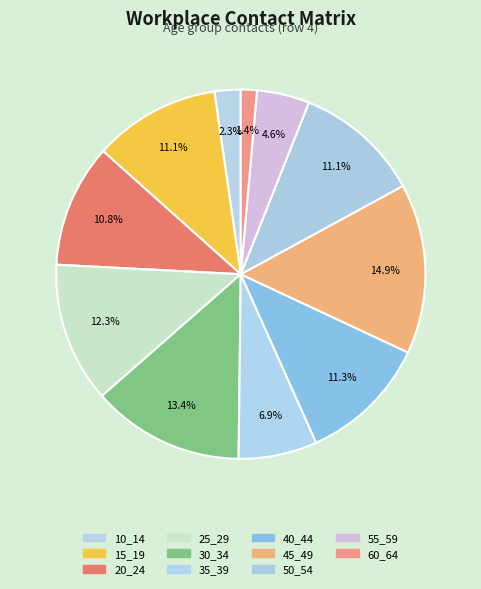

Count the number of slices in the pie.

11